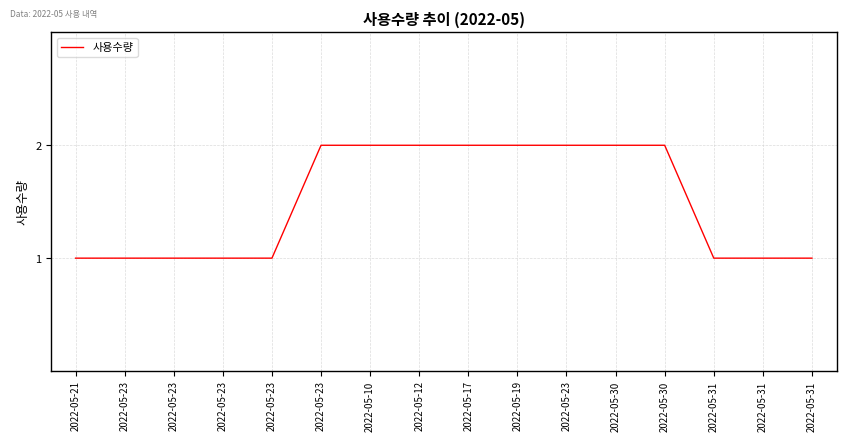

Is this an area chart (filled region under the line)?

No